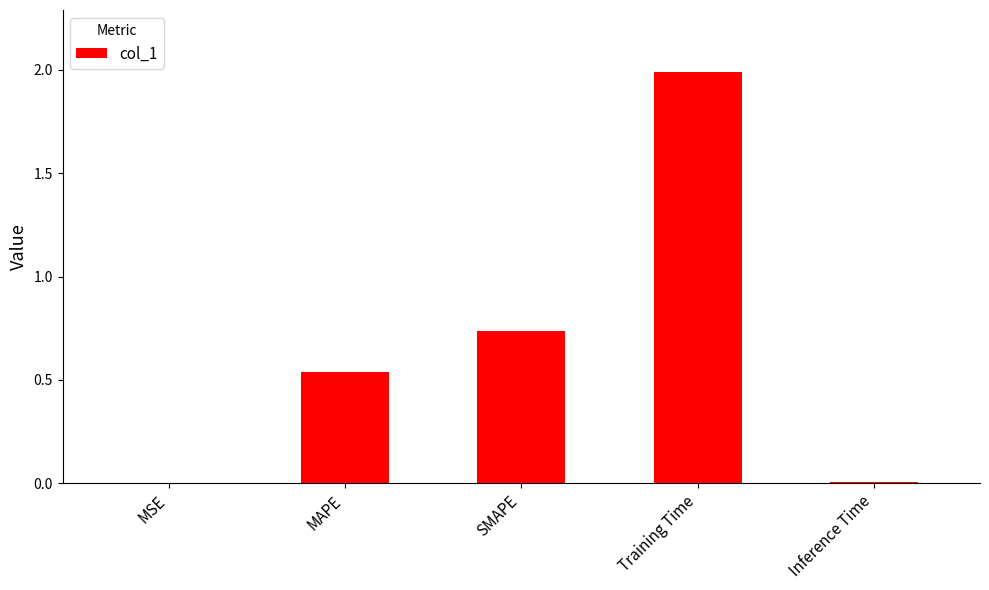

What is the sum of the values at SMAPE and MAPE?

1.3